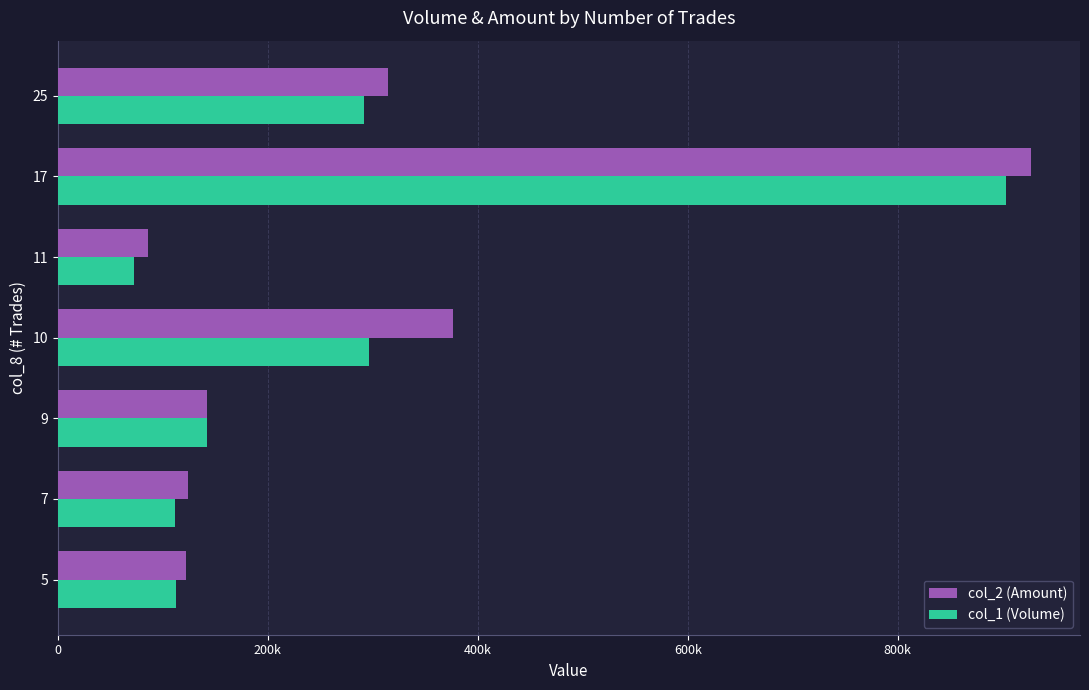

What are all the series names shown in the legend?

col_2 (Amount), col_1 (Volume)